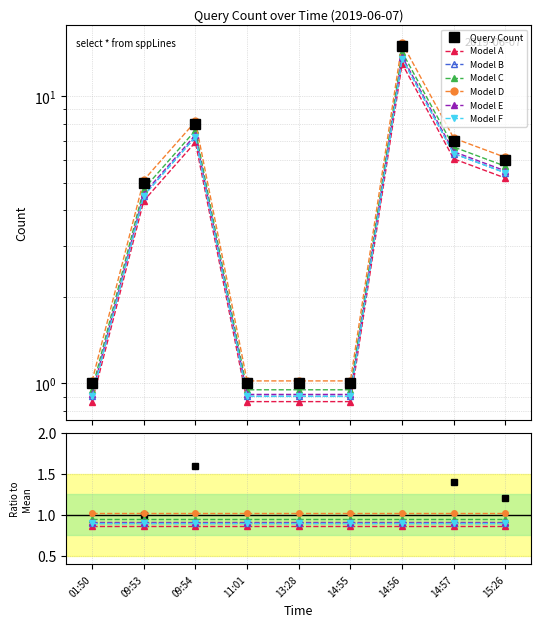

Is this an area chart (filled region under the line)?

No